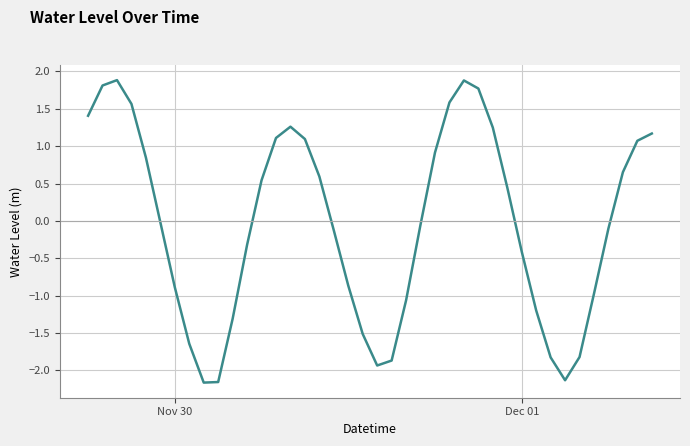

Does the chart display data point markers on the line(s)?

No